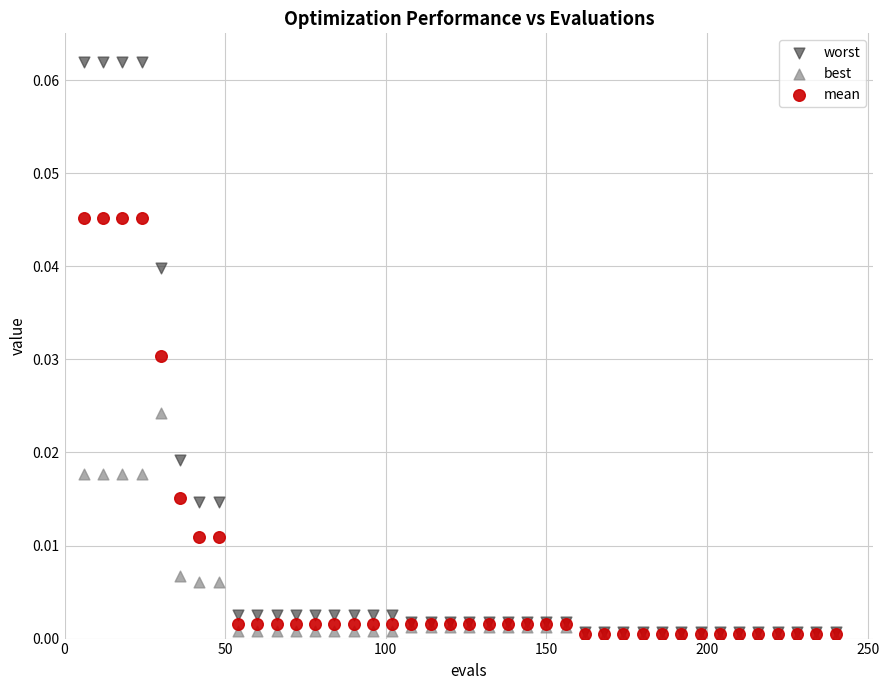

What are all the series names shown in the legend?

worst, best, mean